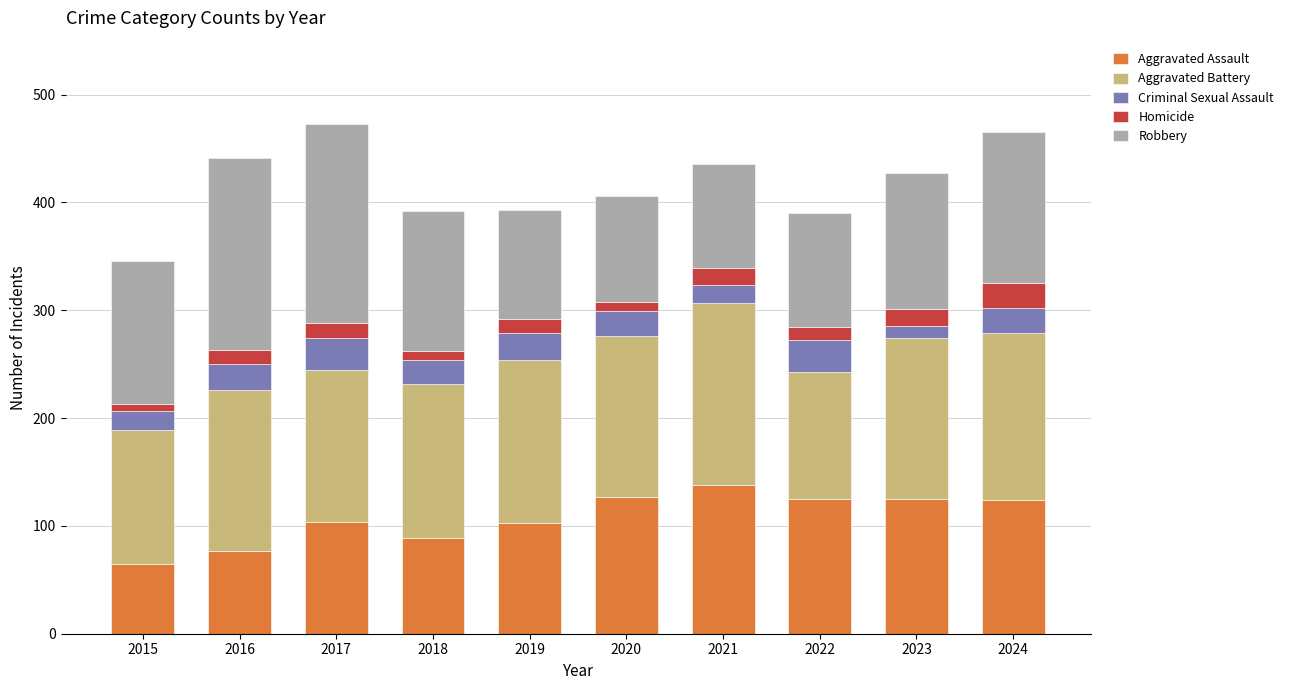

What is the total value across all series at 2016?

441